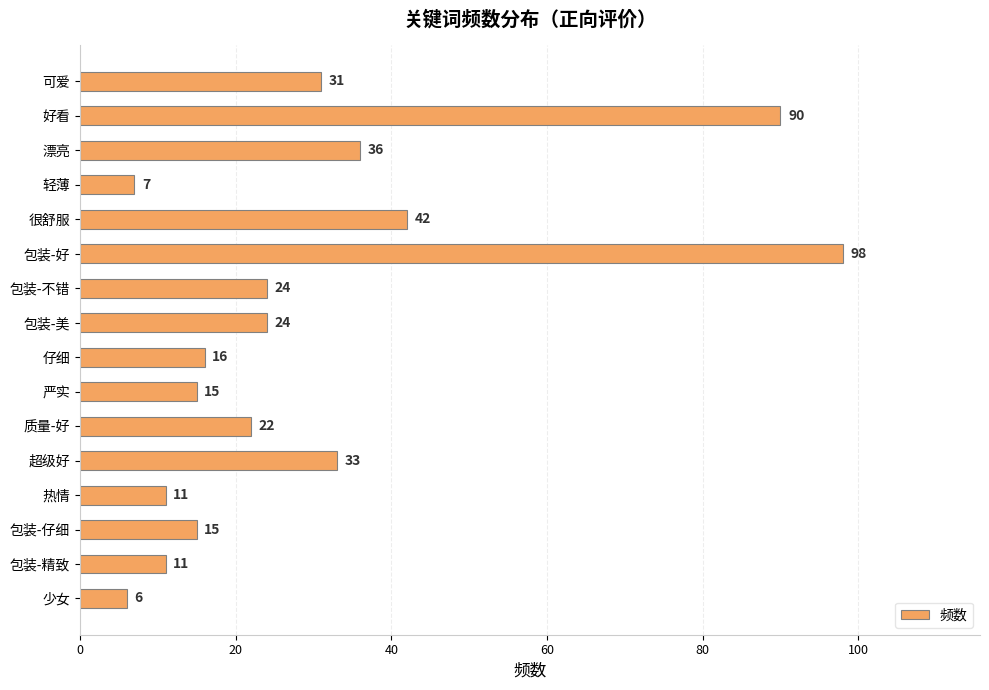

What is the label of the 13th bar from the bottom?

轻薄